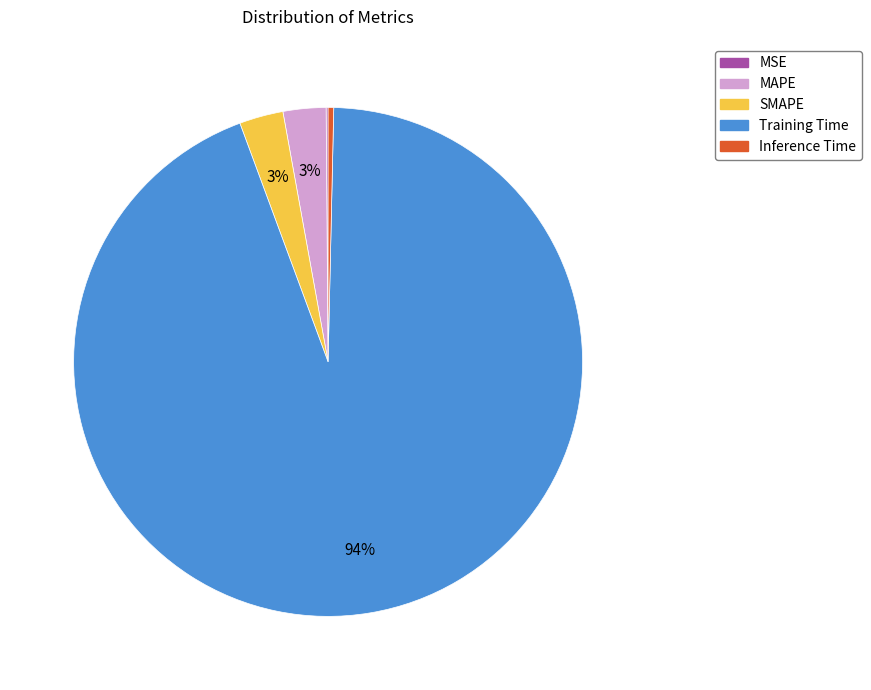

Is the sum of MAPE and SMAPE greater than half?

No